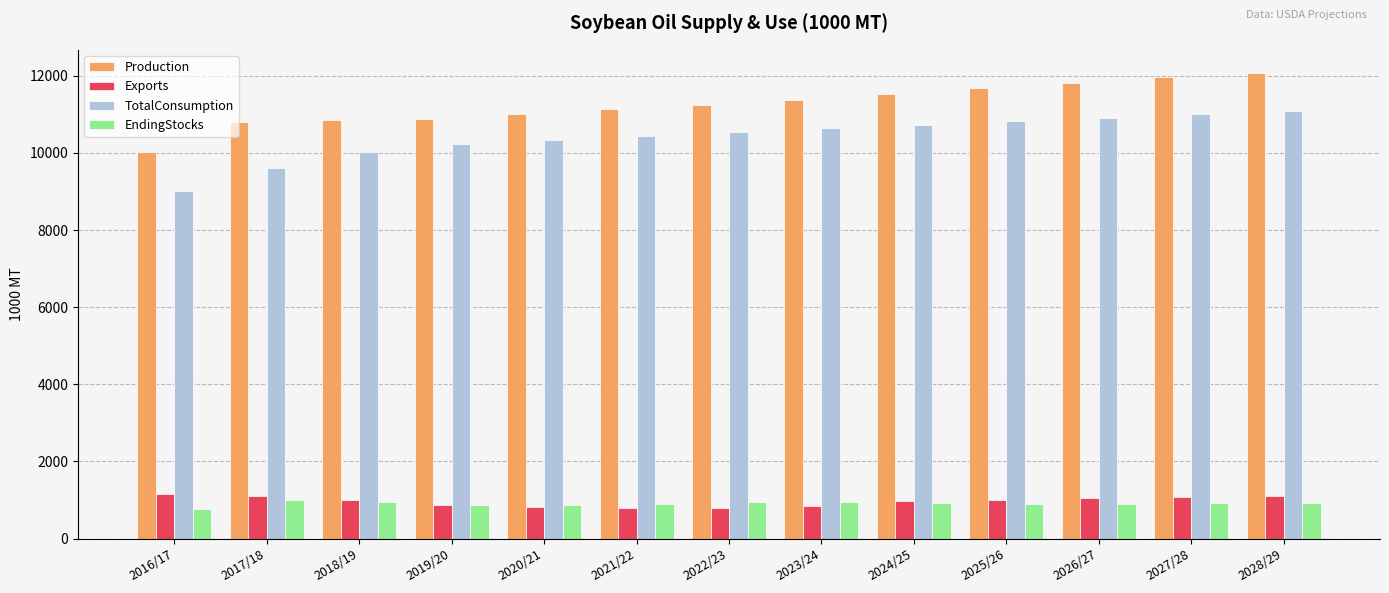

Which series has the widest spread of values?

TotalConsumption